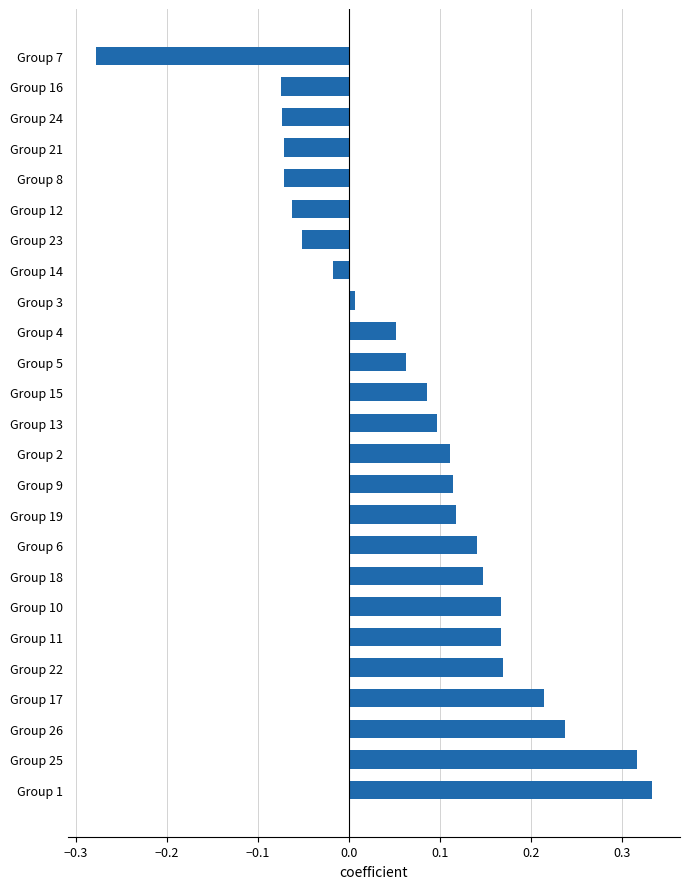

True or false: the data shows -0.0 at Group 12.

False